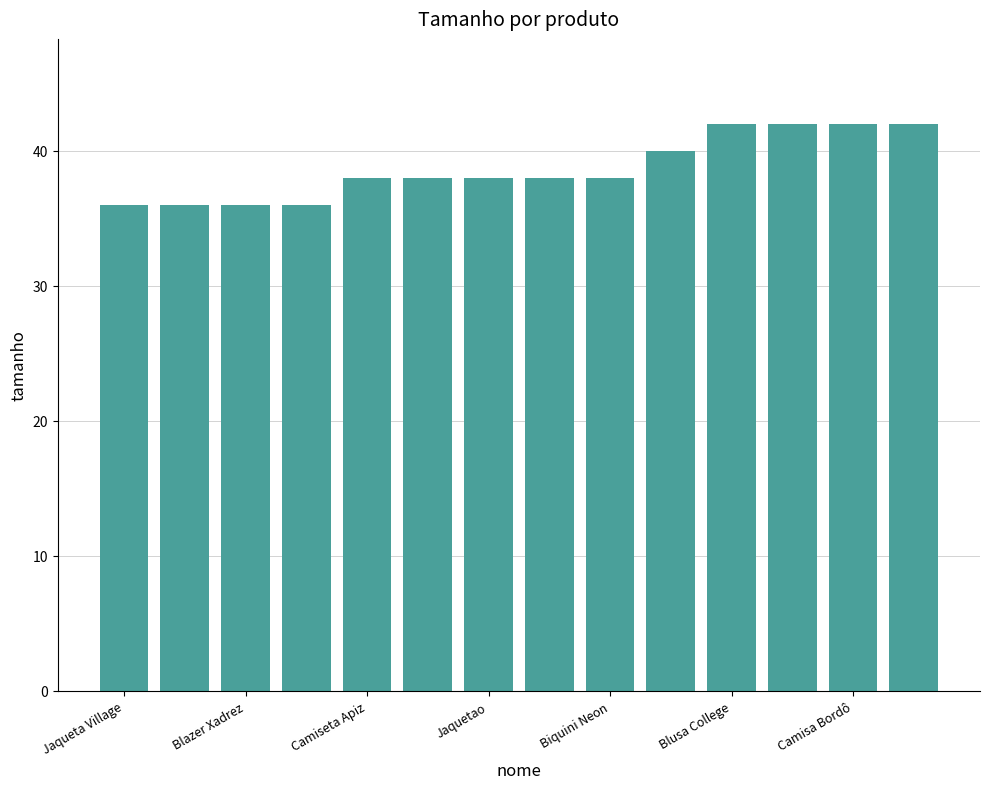

How many bars are there in total?

14